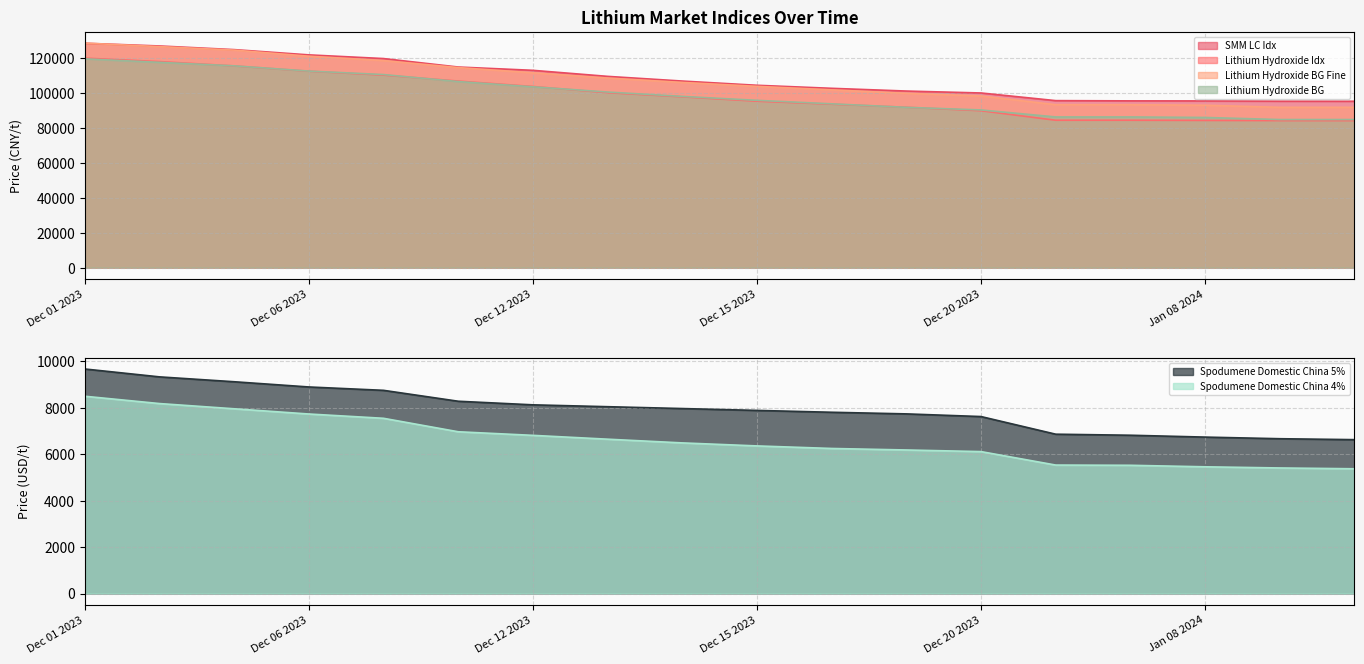

What are all the series names shown in the legend?

SMM LC Idx, Lithium Hydroxide Idx, Lithium Hydroxide BG Fine, Lithium Hydroxide BG, Spodumene Domestic China 5%, Spodumene Domestic China 4%